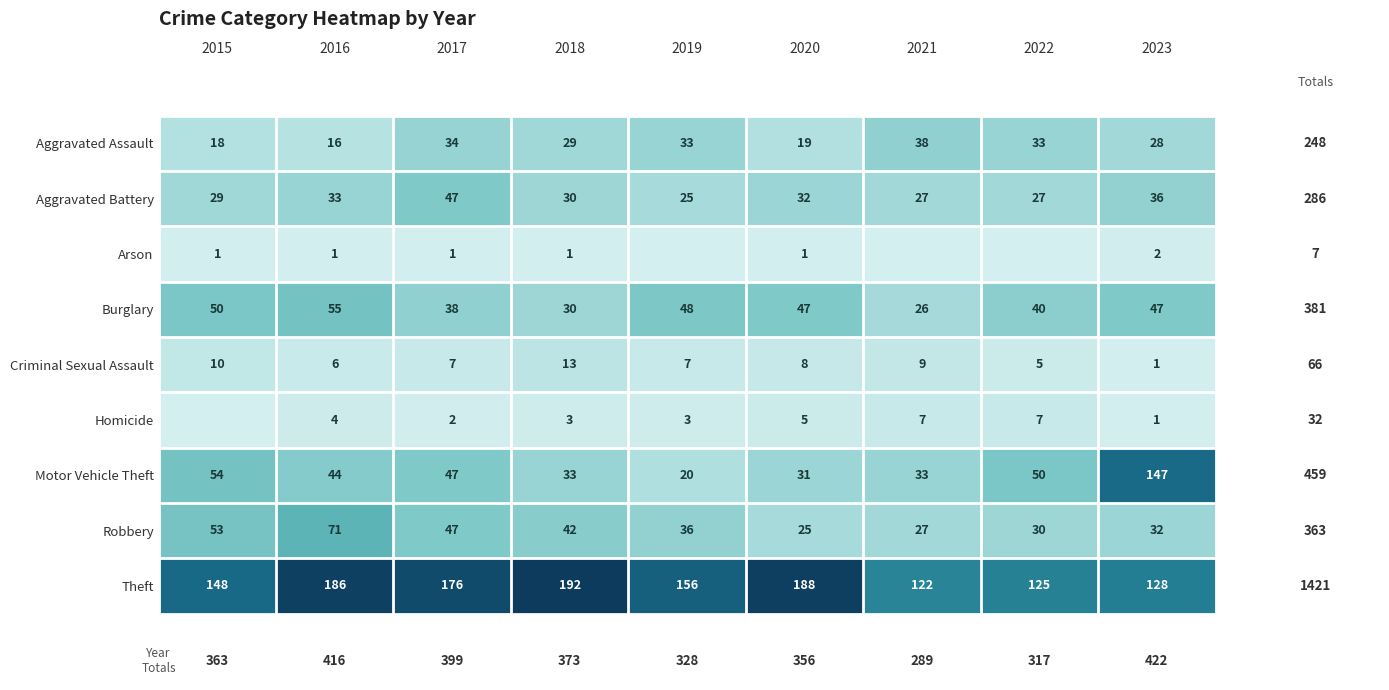

Is it true that Homicide equals 4 at 2016?

True